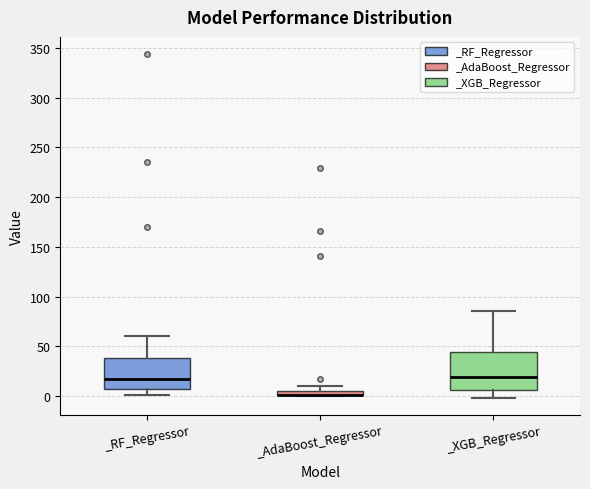

Comparing the boxes themselves (not the whiskers), which one is the tallest?

_XGB_Regressor